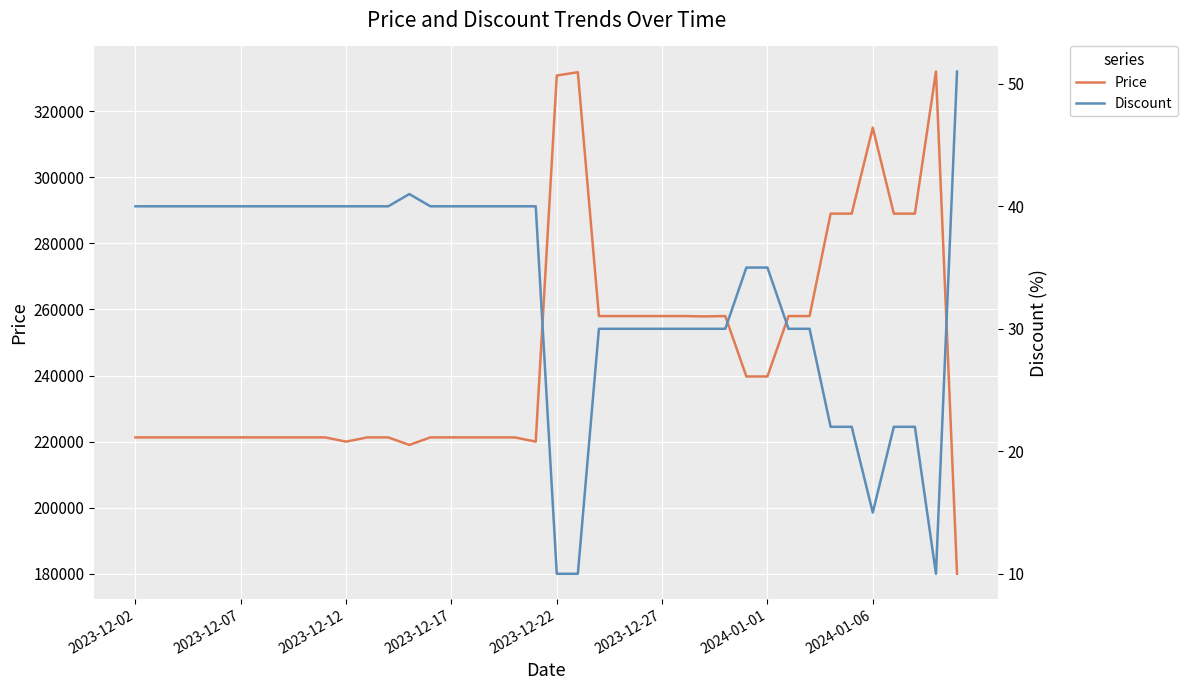

True or false: Discount and Price intersect in this chart.

False